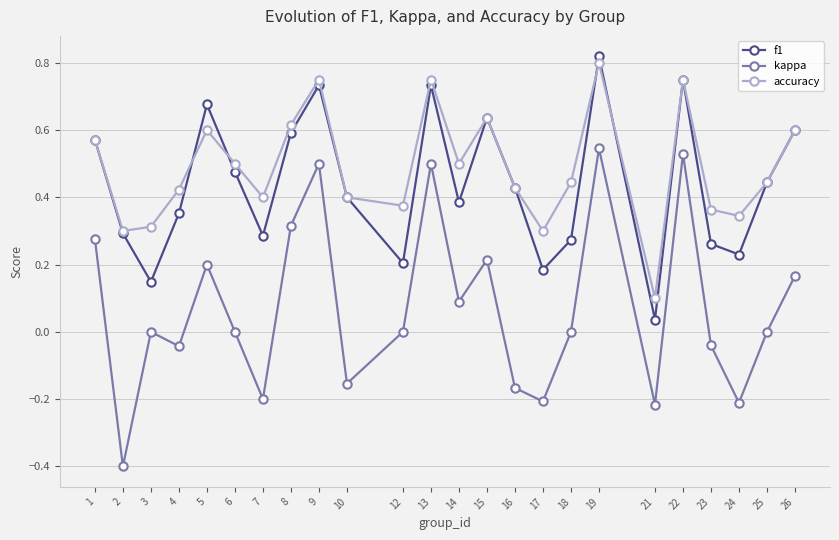

Which series has the largest total across all categories?

accuracy